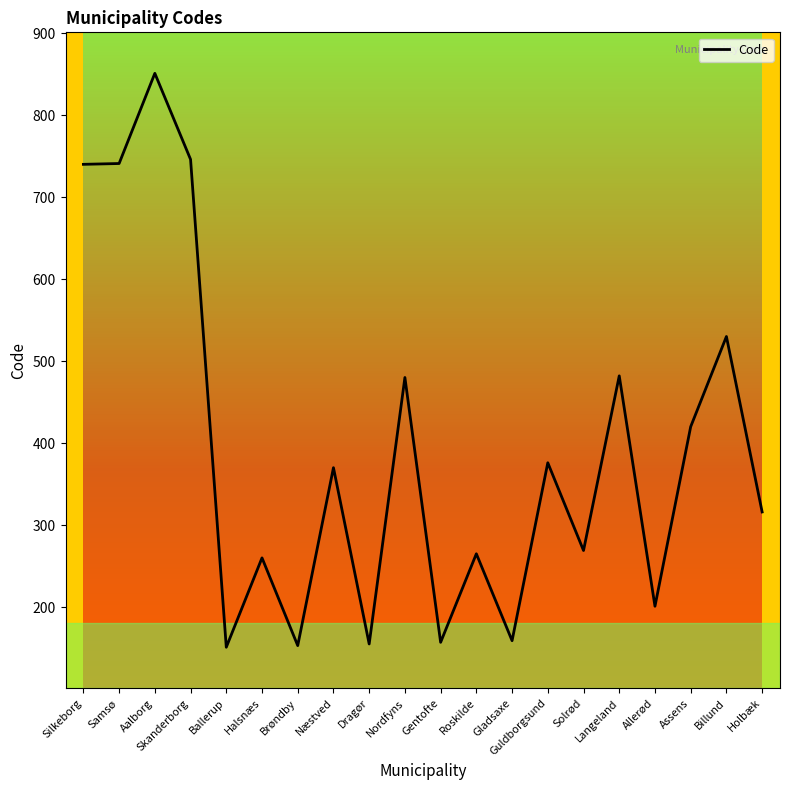

Does the chart have visible grid lines?

No